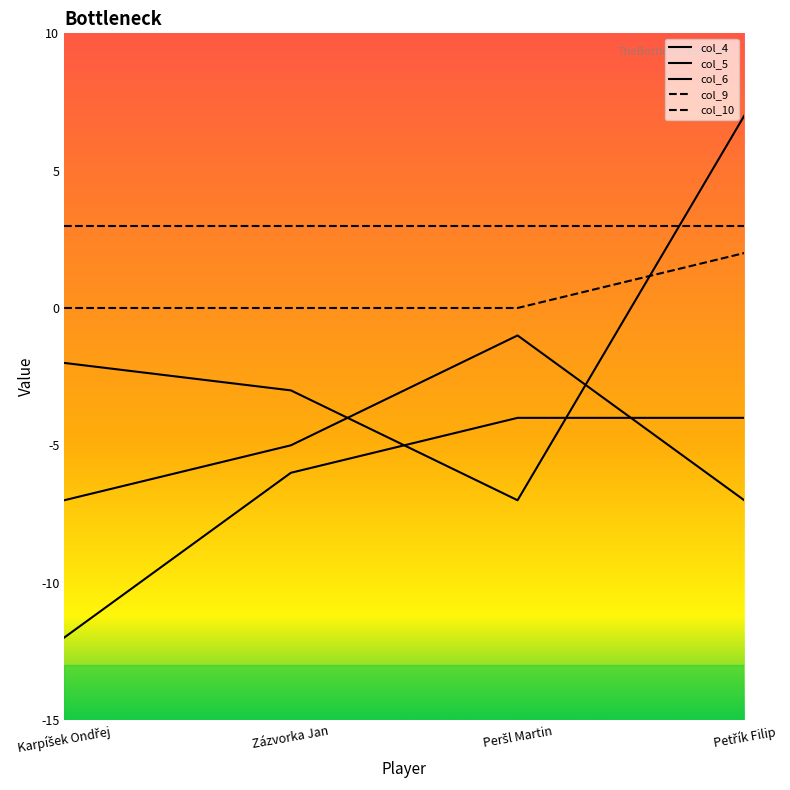

Is it true that col_5 equals -4 at Zázvorka Jan?

False